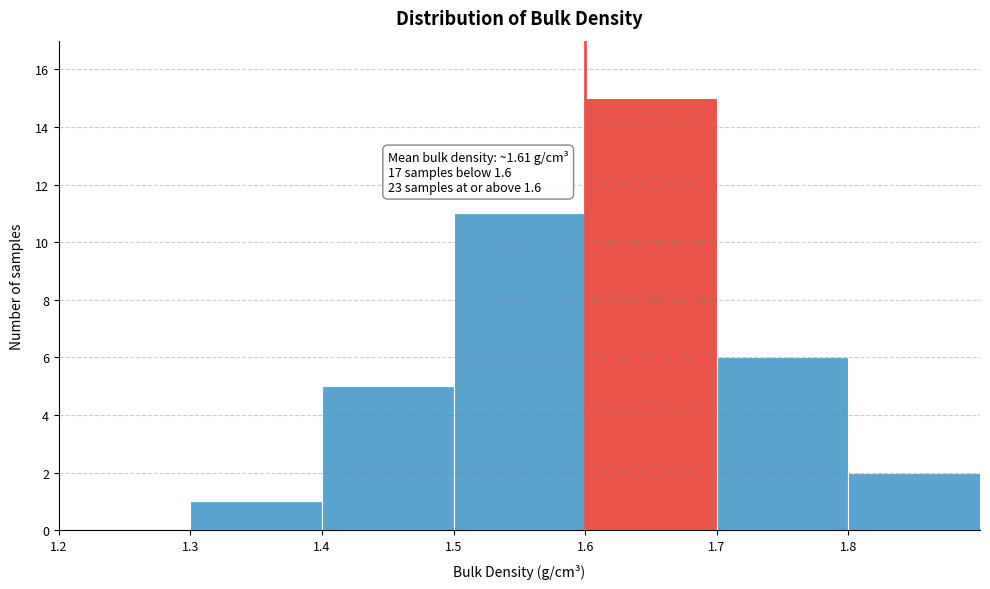

Which range on the x-axis has the tallest bar?

1.6 to 1.7